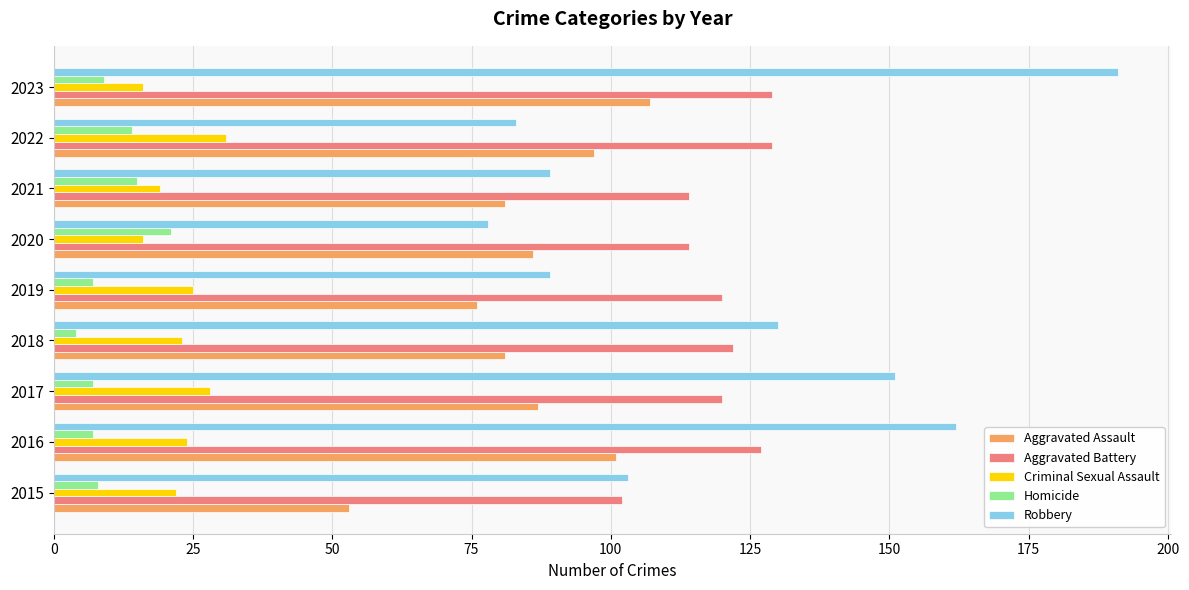

Rank the series at 2017 from highest to lowest value.

Robbery, Aggravated Battery, Aggravated Assault, Criminal Sexual Assault, Homicide